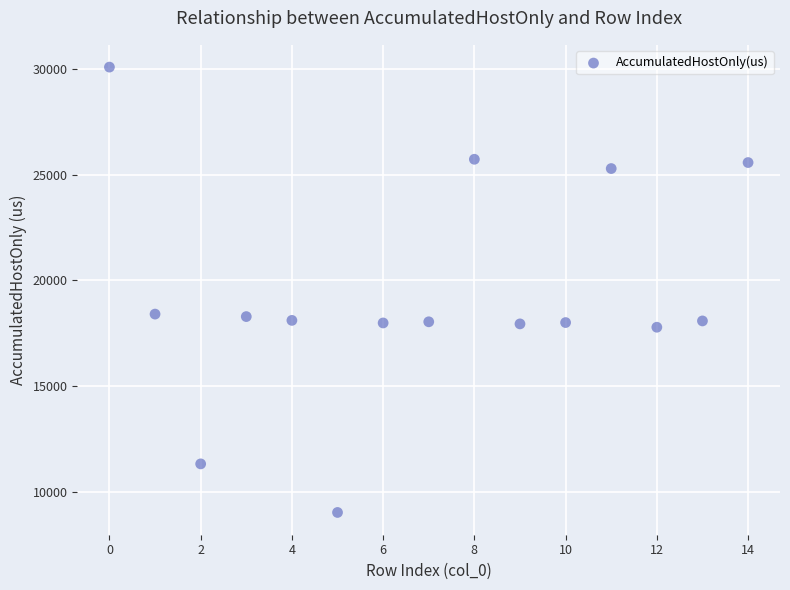

What is the range of Y values (max minus min)?

21043.9